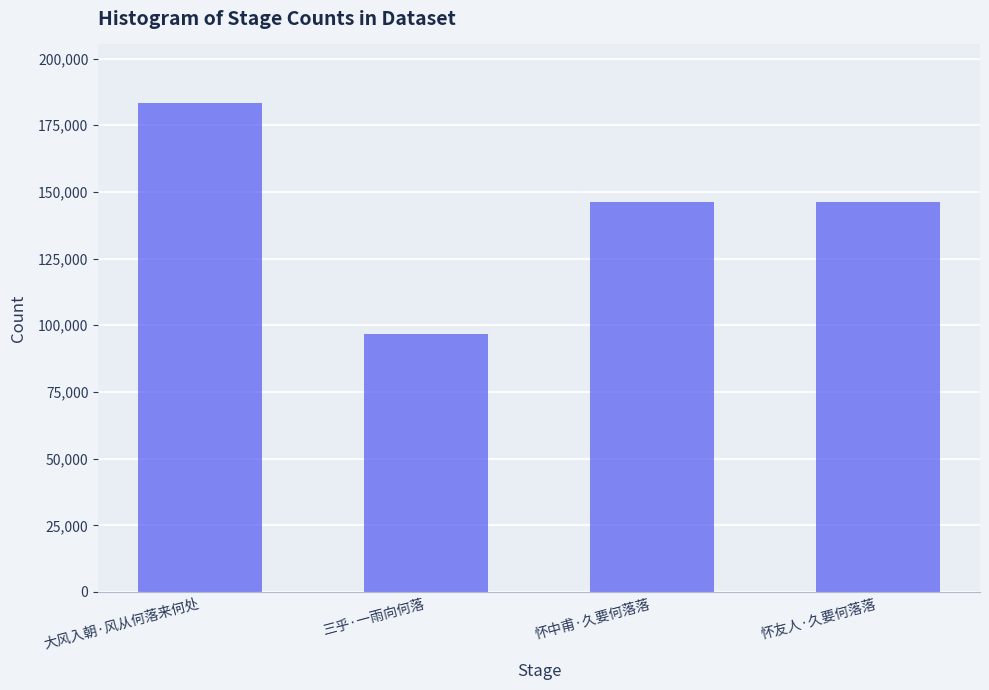

What is the smallest value displayed?

96782